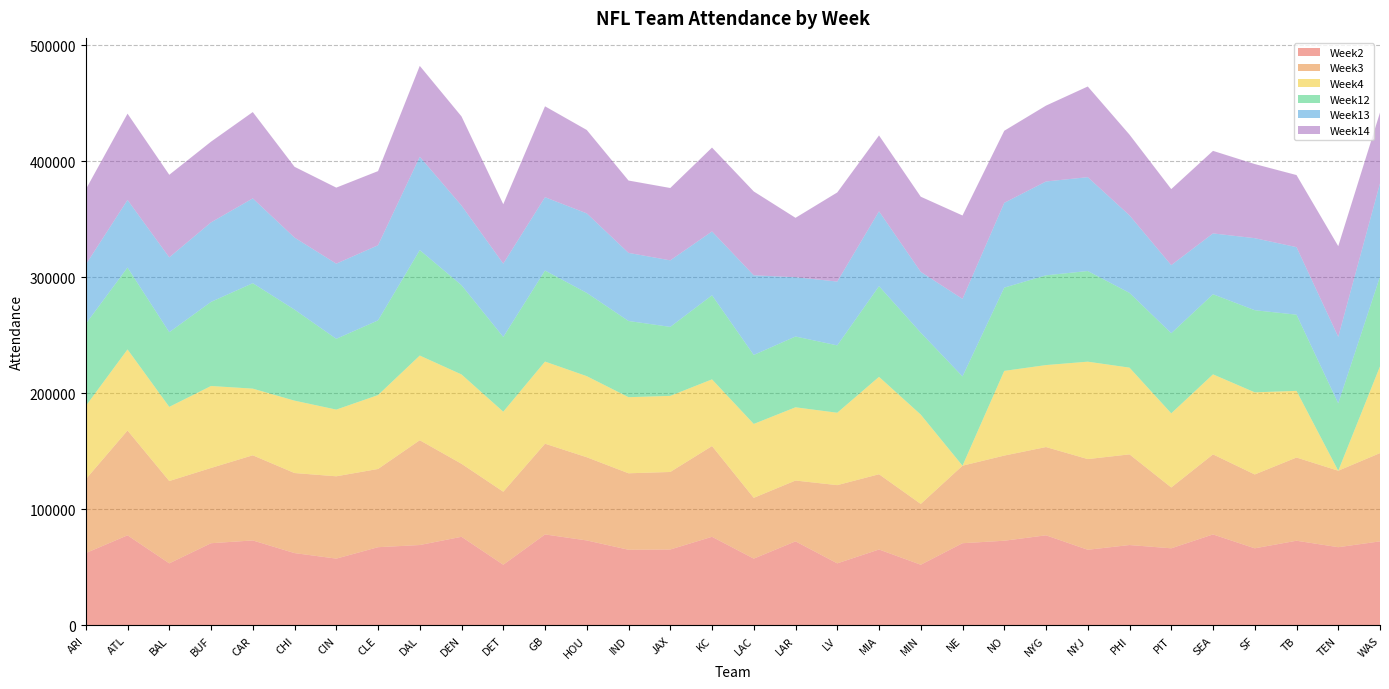

Reading left to right, transcribe all the data shown in this chart.

Week2: 62351	77678	53500	70858	73254	62351	57579	67431	69296	76404	52319	78433	73254	65220	65443	76404	57579	72460	53500	65443	52319	70858	73006	77678	65220	69296	66472	78433	66472	73006	67431	72460
Week3: 63663	90345	70970	64869	73402	69002	70970	67431	90345	62920	62920	78214	71718	65920	66829	78214	52400	52433	67431	64869	52400	66829	73402	76081	78160	78160	52433	69002	63663	71718	65920	76081
Week4: 63146	69904	63929	70677	57468	62409	57498	63710	73009	77029	69005	70799	69904	65609	65609	57498	63710	63146	62409	83986	77029	0	73009	70677	83986	74767	63929	69005	70799	57468	0	74767
Week12: 70799	70610	64380	72493	90909	78488	61022	64380	90909	76970	64445	78488	71778	65696	59477	72493	59477	61022	58075	78160	70610	76970	71778	77367	78160	64445	69055	69055	70799	65696	58075	77367
Week13: 51115	58221	64519	68544	73097	62088	64775	64775	80444	68631	63207	63207	68544	58701	57355	55010	68631	51115	55010	64519	52430	66829	73097	80898	80898	66829	58701	52430	62088	58221	57355	80444
Week14: 64784	74420	71179	69596	74420	61026	65564	63916	78369	76824	51202	78369	71908	62372	62372	72314	72314	51202	76824	65408	64784	71908	62138	65408	78160	69596	65564	71179	63916	62138	78160	61026